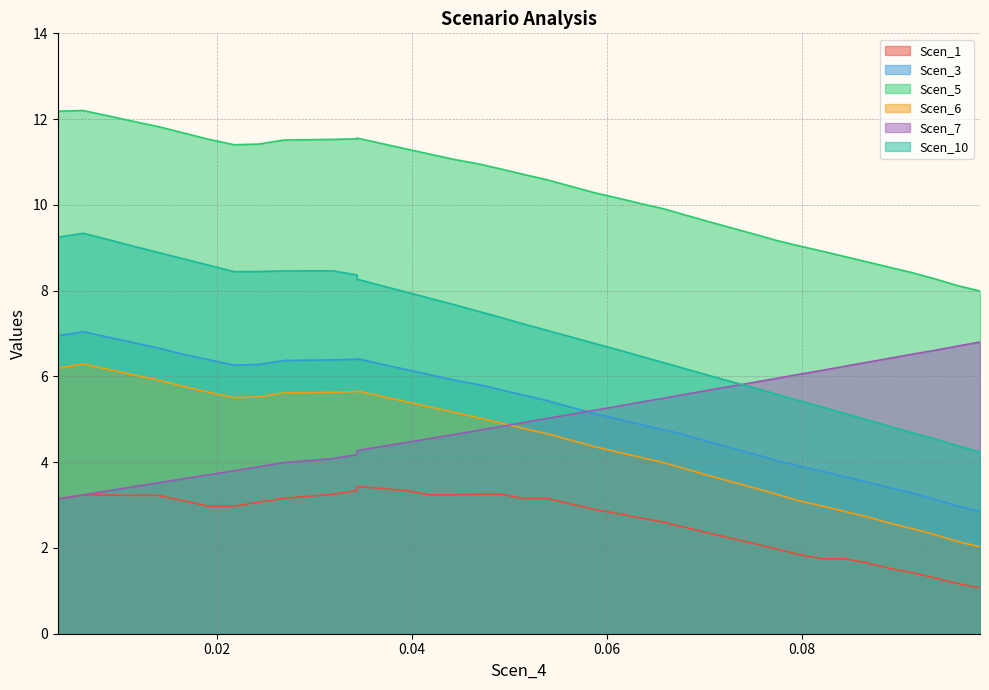

True or false: Scen_5 and Scen_3 cross at least once.

False